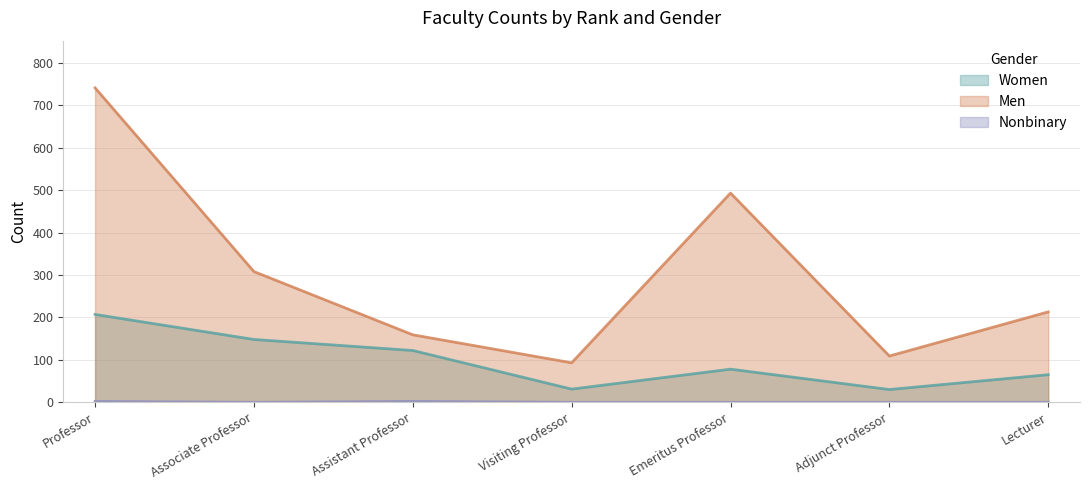

At which category is the sum across all series the highest?

Professor